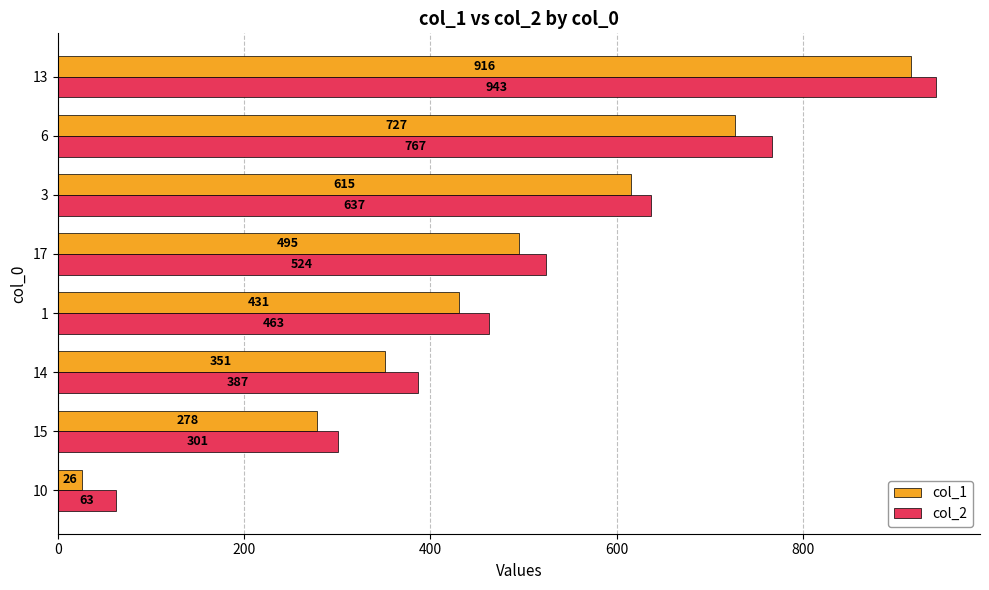

What is the sum of all col_2 values?

4085